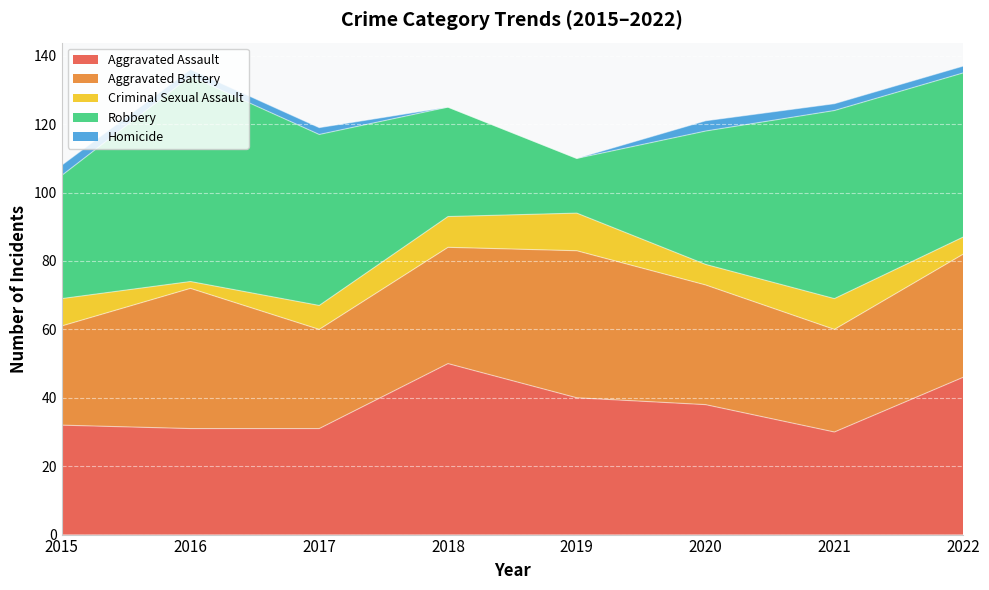

Does the chart display data point markers on the line(s)?

No